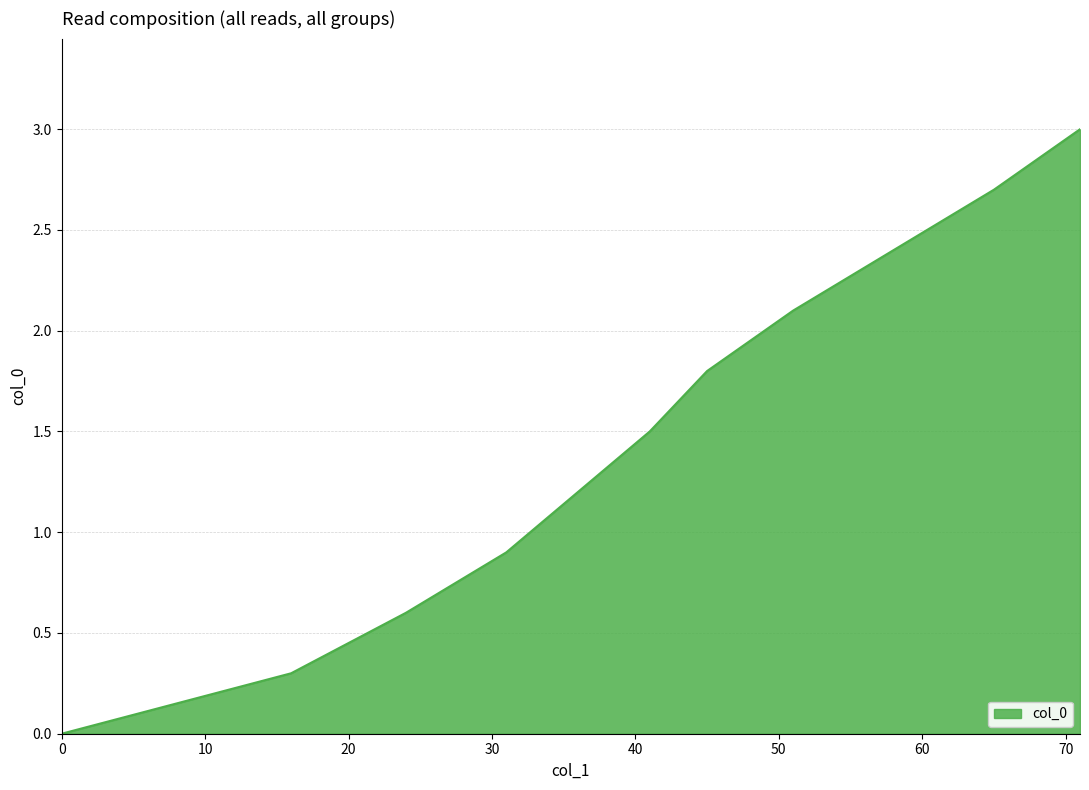

What is the difference between the maximum and minimum values?

3.0